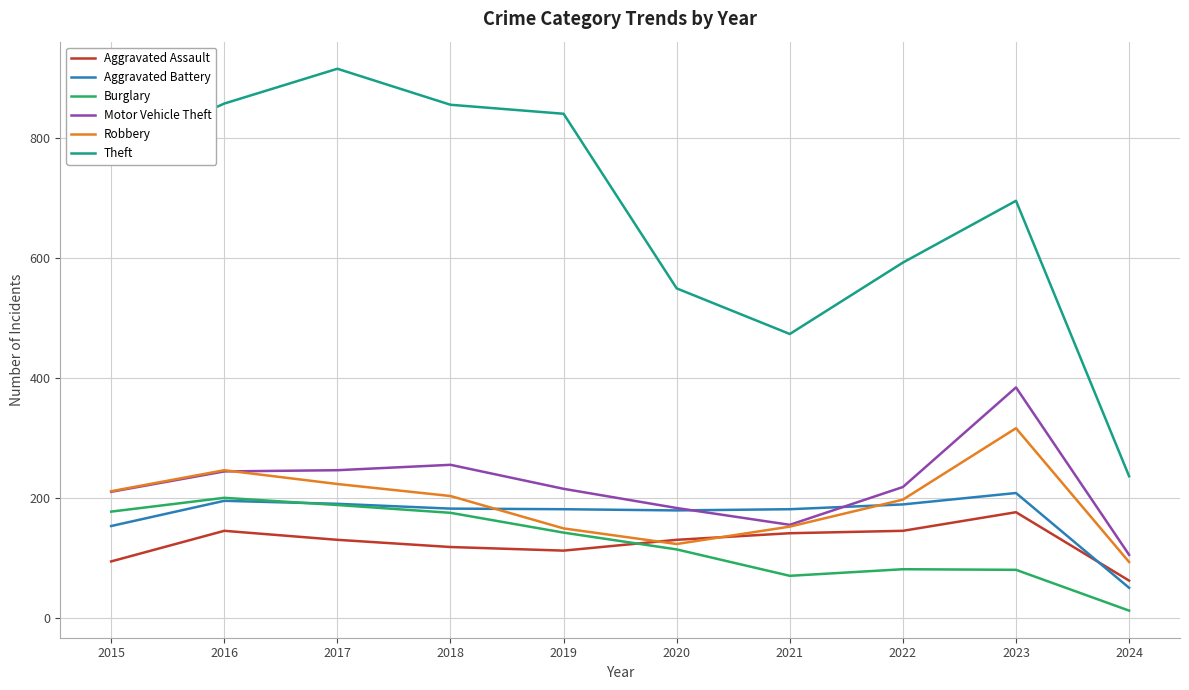

How many times do Aggravated Assault and Burglary cross each other?

1